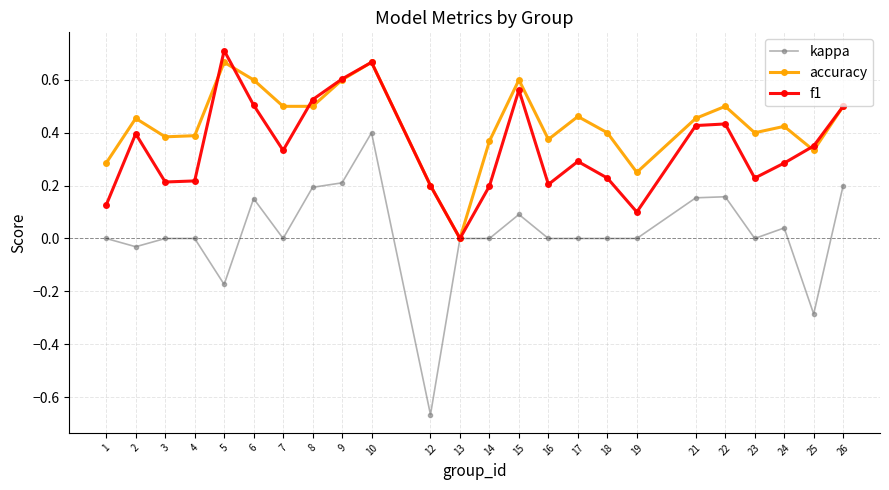

The kappa series shows 0.0 at 17. True or false?

True